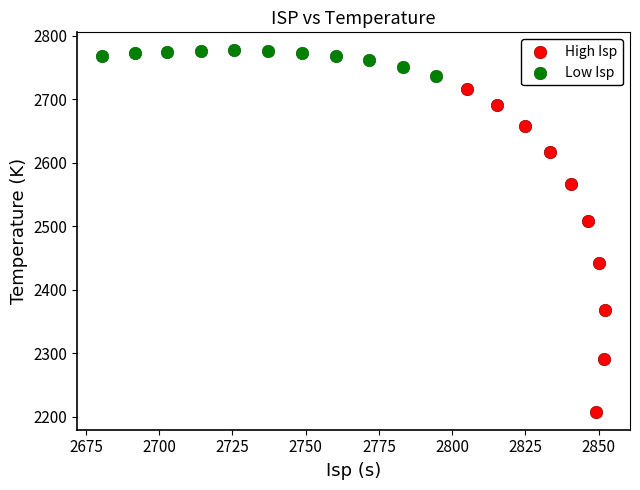

What are all the series names shown in the legend?

High Isp, Low Isp